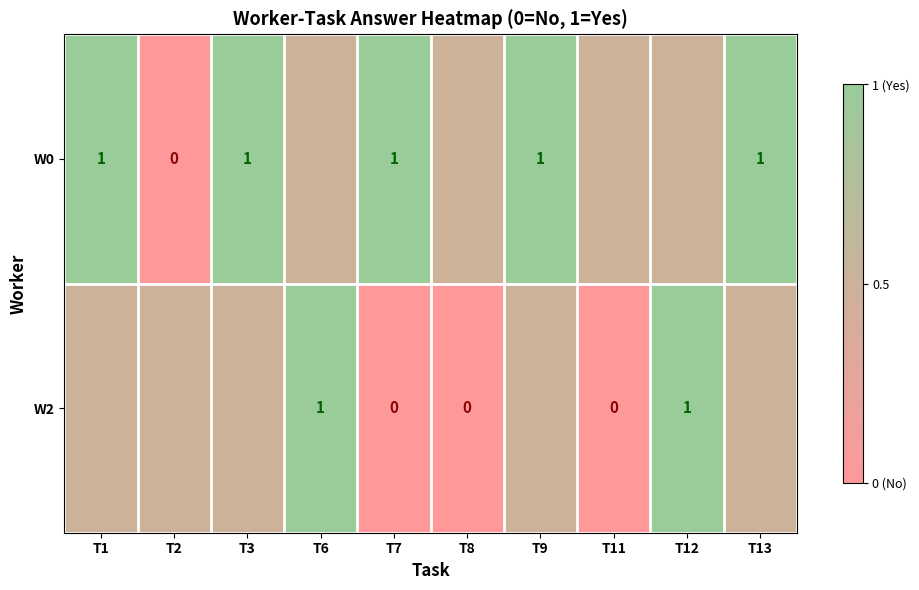

The W2 series shows 1.0 at T12. True or false?

True